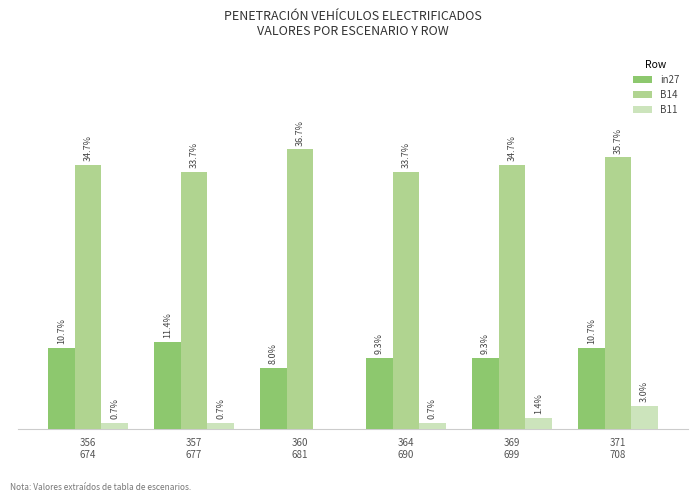

True or false: in27 has a value of 0.2 at 364
690.

False